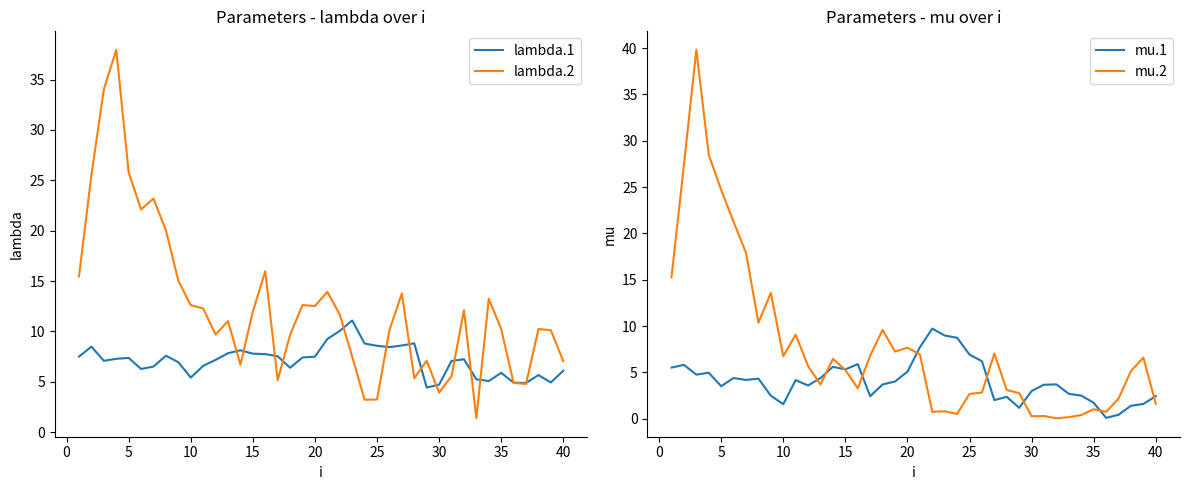

Is this an area chart (filled region under the line)?

No